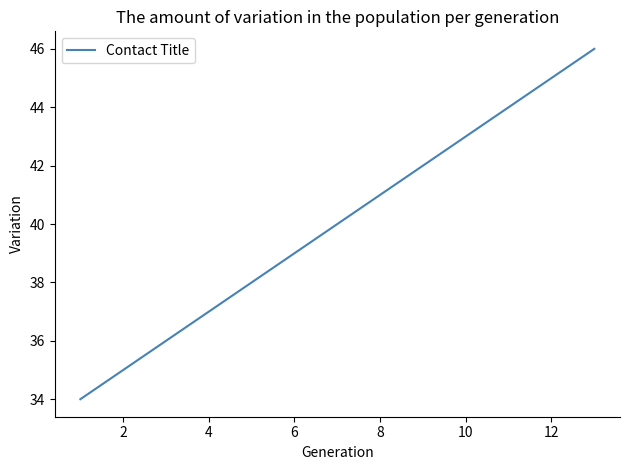

What is the maximum value shown in the chart?

46